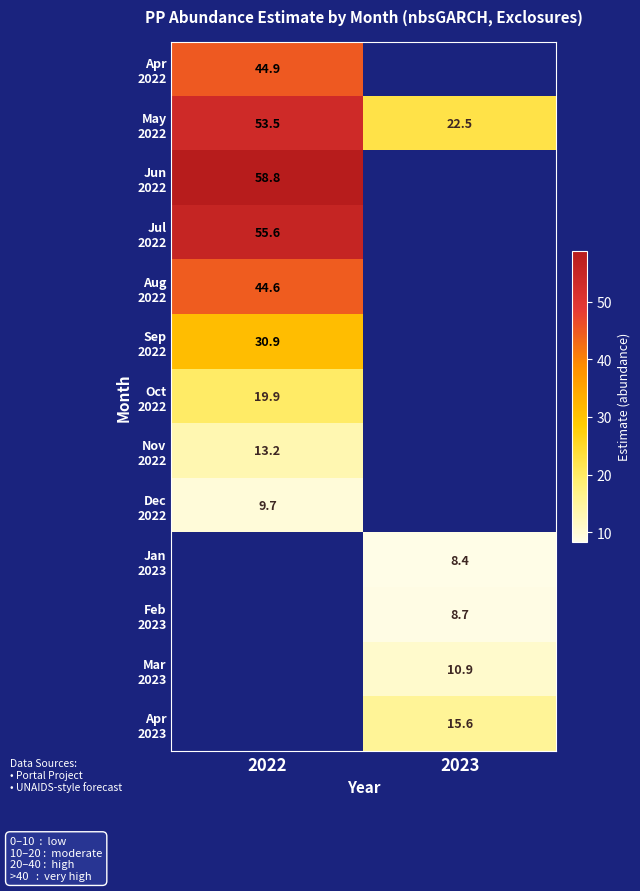

Which label corresponds to the smallest value in the chart?

2023